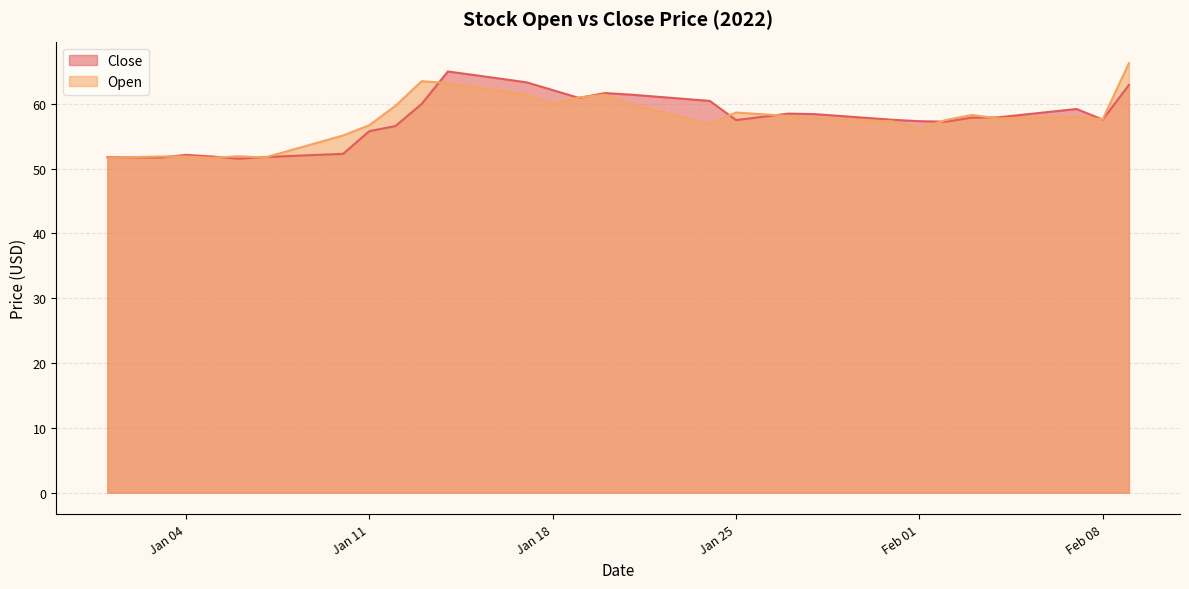

How many times do Open and Close cross each other?

13